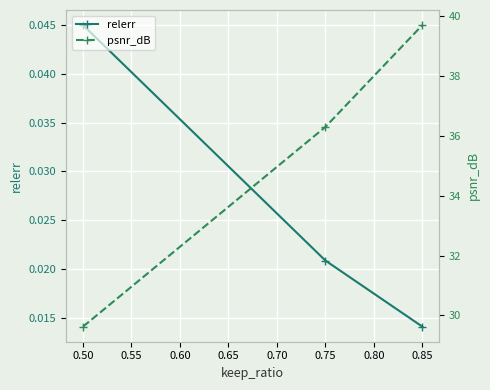

What is the average value of the psnr_dB series?

35.2